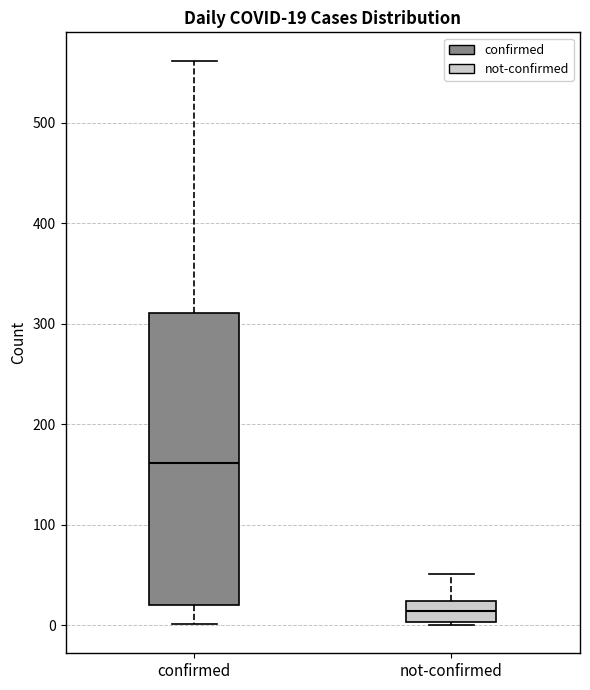

Which box has the highest median line?

confirmed